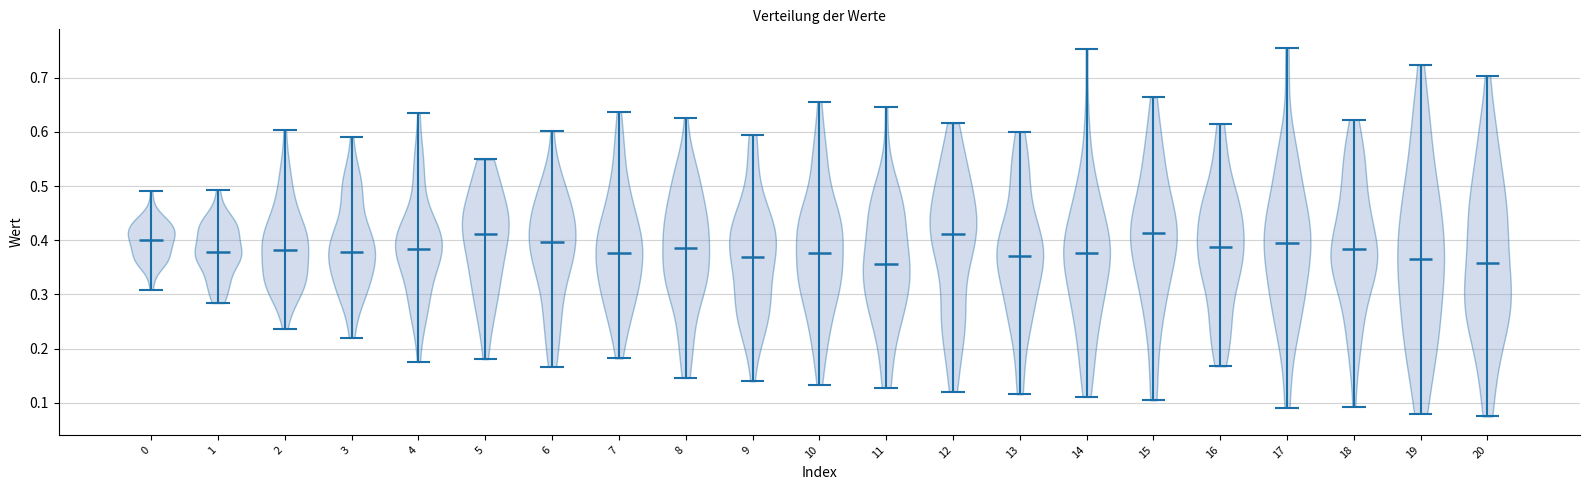

Reading left to right, read every violin against the y-axis: where its median line is, and the lowest and highest points it reaches. The values are not printed on the chart, so give them approximately, as read against the axis.

0: median line 0.40, lowest point 0.31, highest point 0.49
1: median line 0.38, lowest point 0.28, highest point 0.49
2: median line 0.38, lowest point 0.24, highest point 0.60
3: median line 0.38, lowest point 0.22, highest point 0.59
4: median line 0.38, lowest point 0.18, highest point 0.63
5: median line 0.41, lowest point 0.18, highest point 0.55
6: median line 0.40, lowest point 0.17, highest point 0.60
7: median line 0.38, lowest point 0.18, highest point 0.64
8: median line 0.38, lowest point 0.15, highest point 0.63
9: median line 0.37, lowest point 0.14, highest point 0.59
10: median line 0.38, lowest point 0.13, highest point 0.66
11: median line 0.36, lowest point 0.13, highest point 0.65
12: median line 0.41, lowest point 0.12, highest point 0.62
13: median line 0.37, lowest point 0.12, highest point 0.60
14: median line 0.38, lowest point 0.11, highest point 0.75
15: median line 0.41, lowest point 0.10, highest point 0.66
16: median line 0.39, lowest point 0.17, highest point 0.61
17: median line 0.39, lowest point 0.09, highest point 0.76
18: median line 0.38, lowest point 0.09, highest point 0.62
19: median line 0.37, lowest point 0.08, highest point 0.72
20: median line 0.36, lowest point 0.07, highest point 0.70